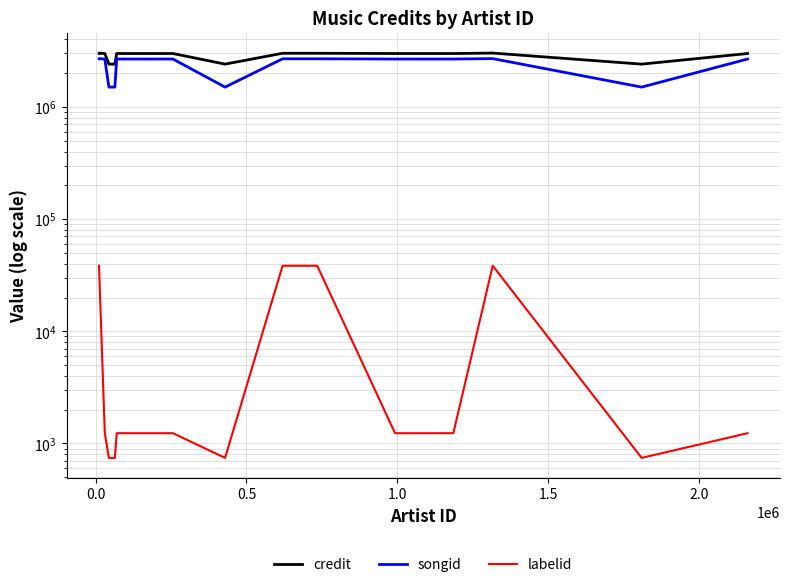

True or false: songid and credit intersect in this chart.

False